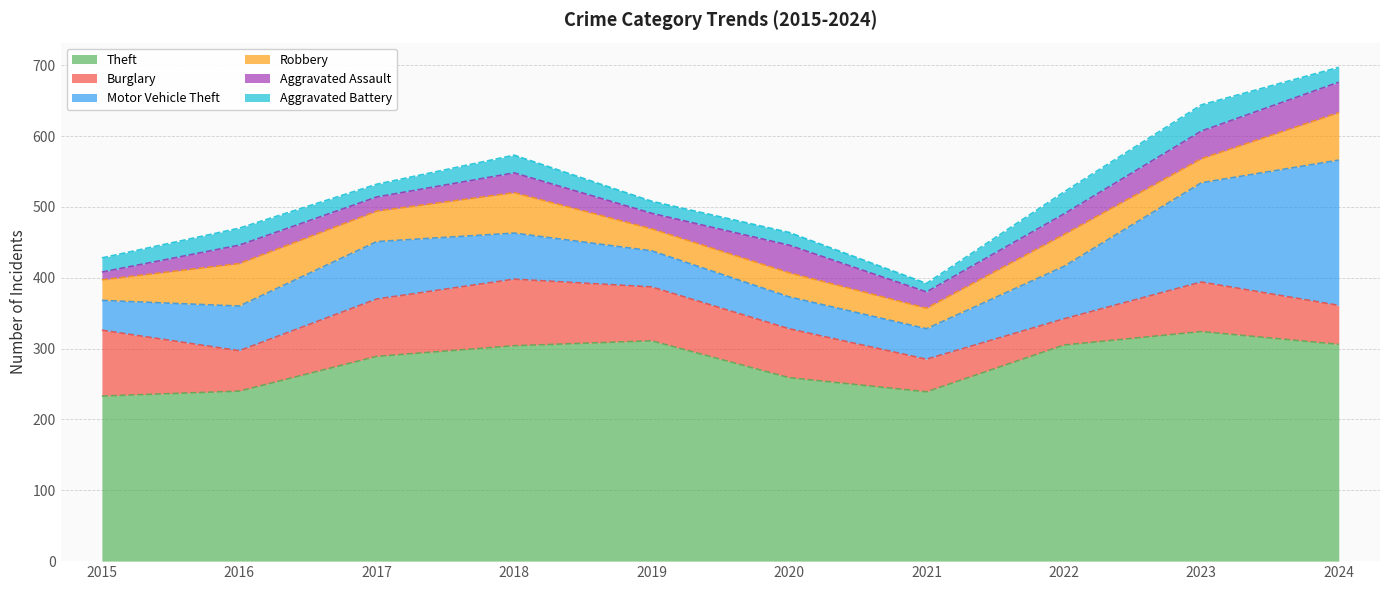

True or false: Burglary has more than 1 interior local peaks.

True